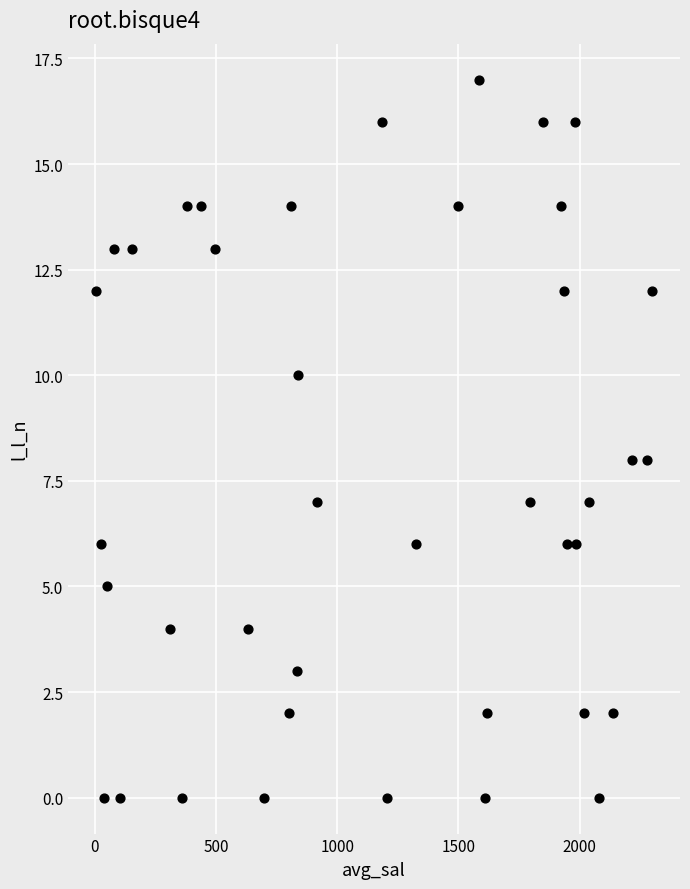

What is the range of Y values (max minus min)?

17